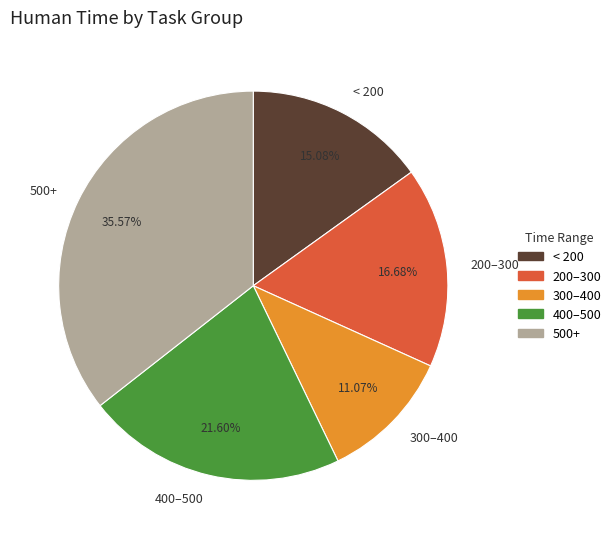

Rank the categories by value from highest to lowest.

500+, 400–500, 200–300, < 200, 300–400